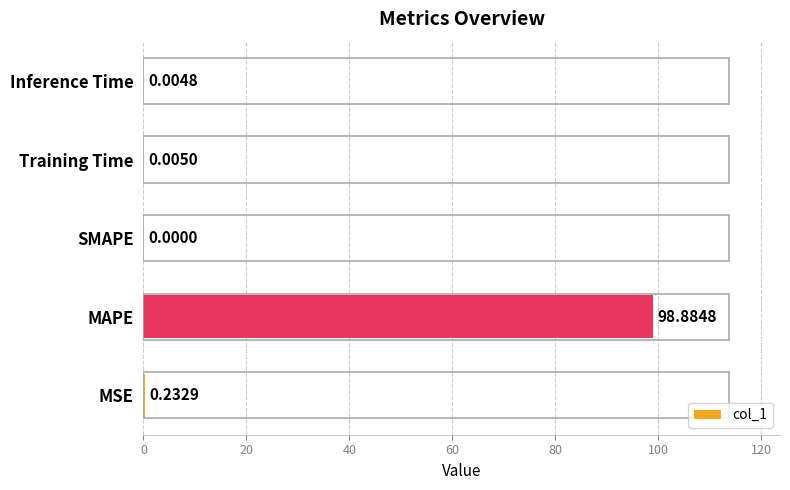

Which has a higher value, MSE or Inference Time?

MSE